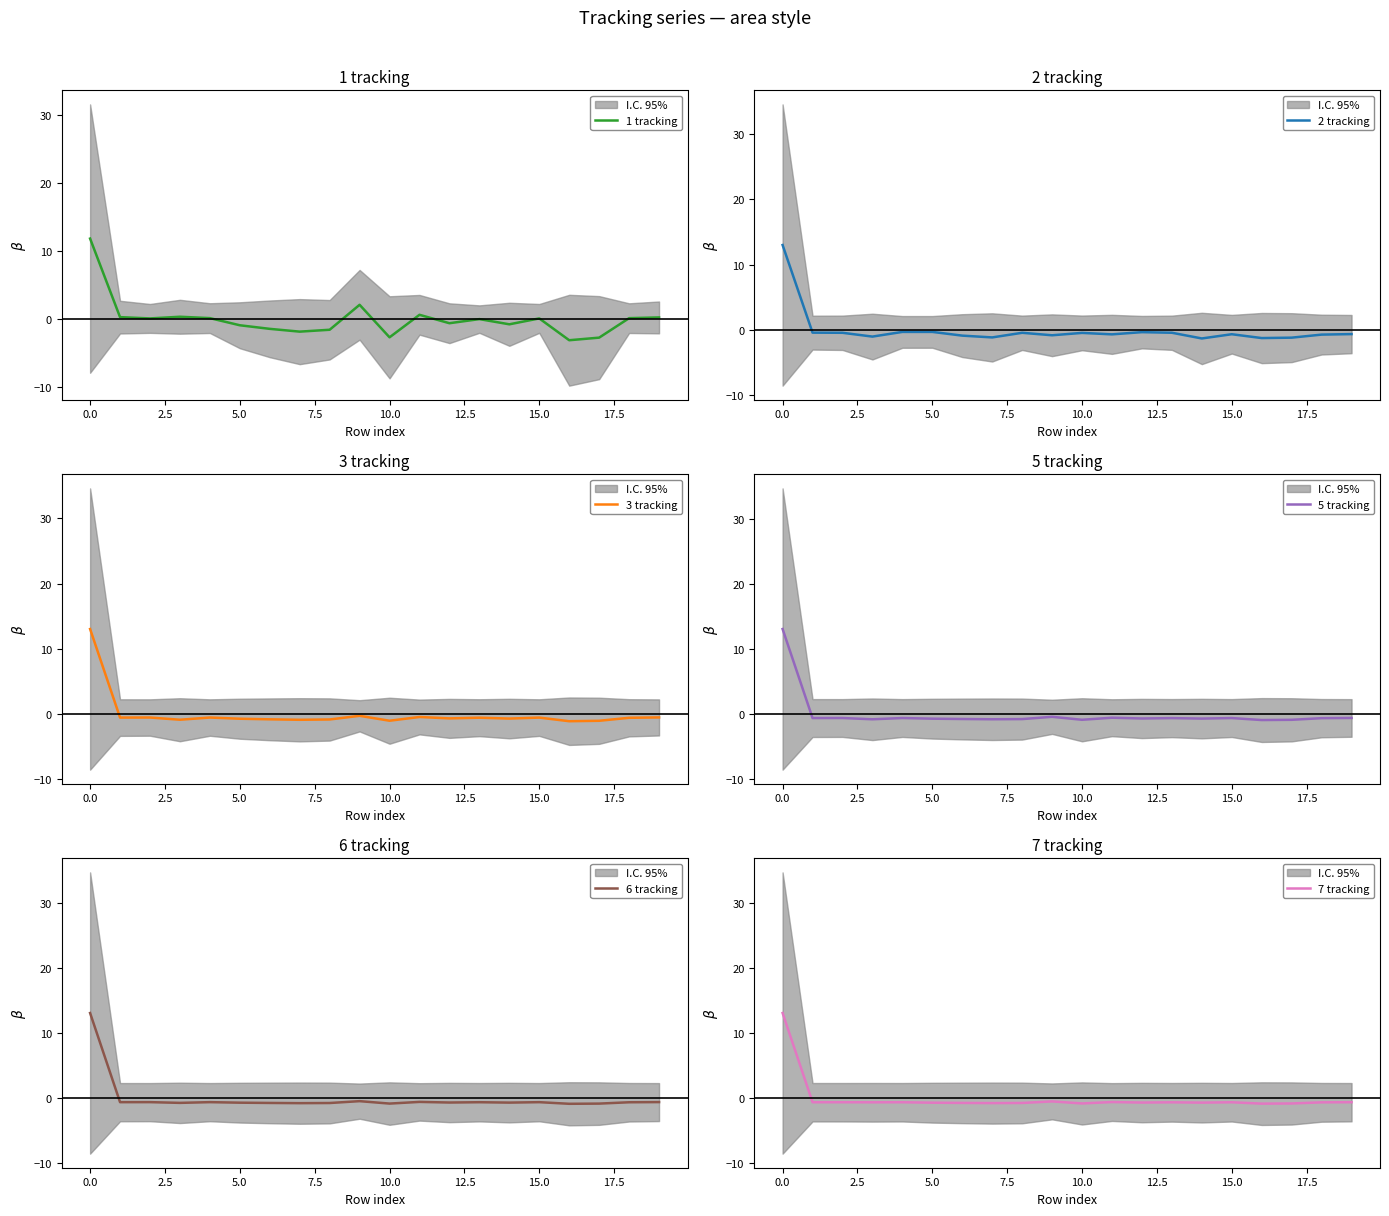

What is the minimum value for 1 tracking?

-3.1